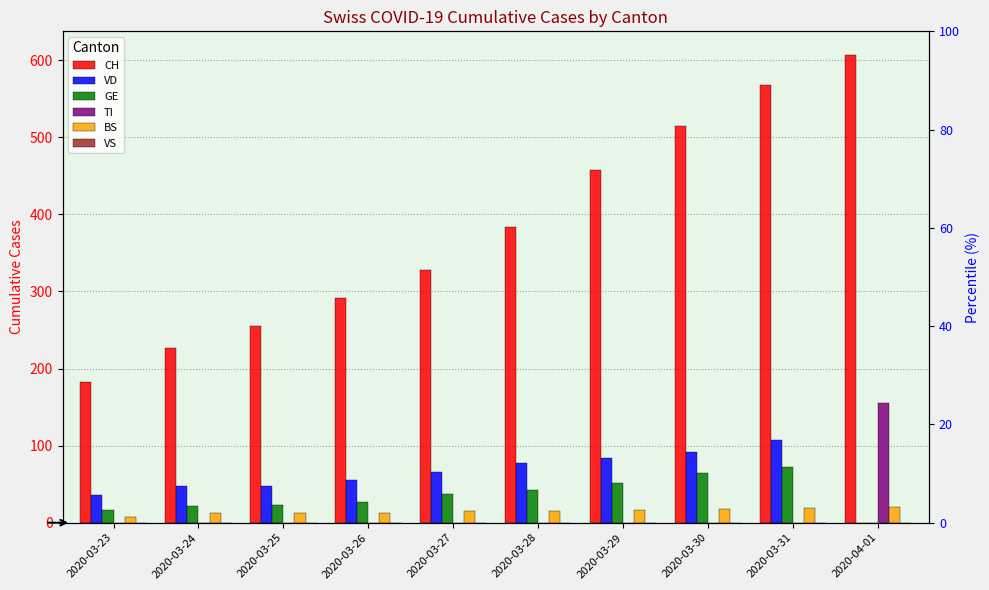

What is the value of the CH bar at the 1st from the left?

182